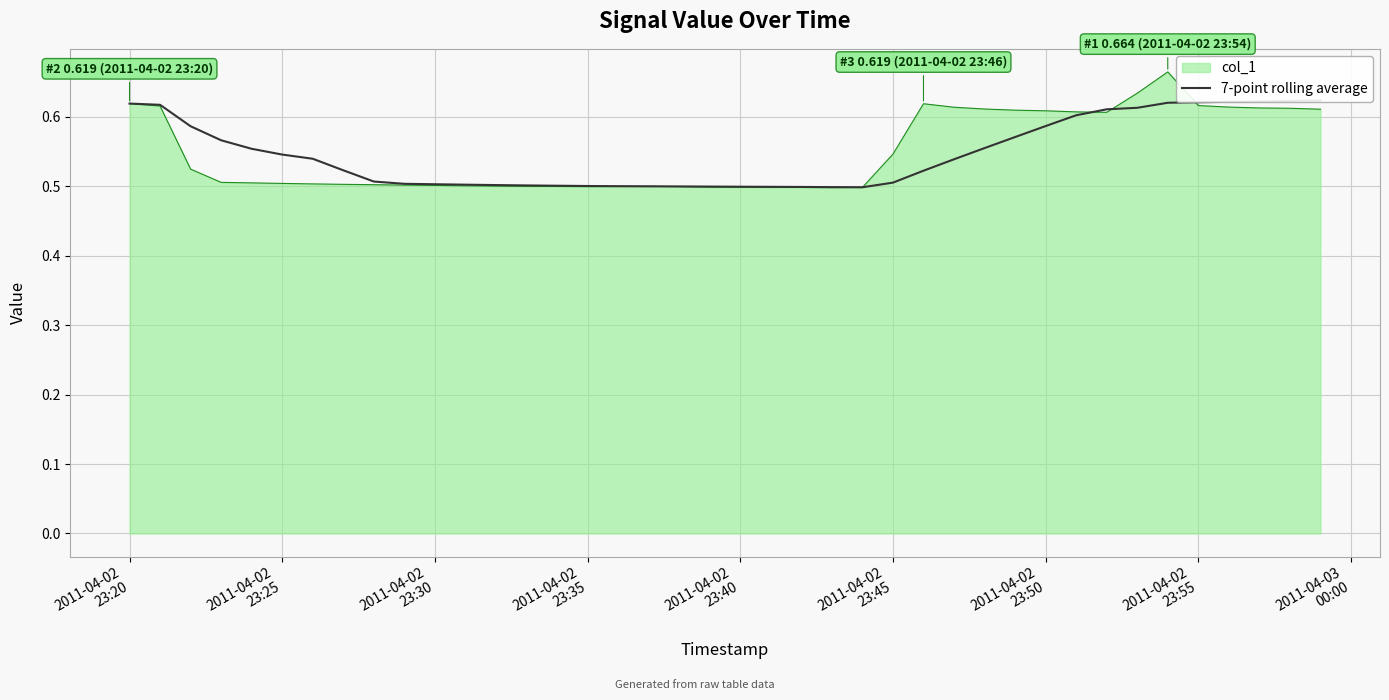

What is the sum of all values?

21.9